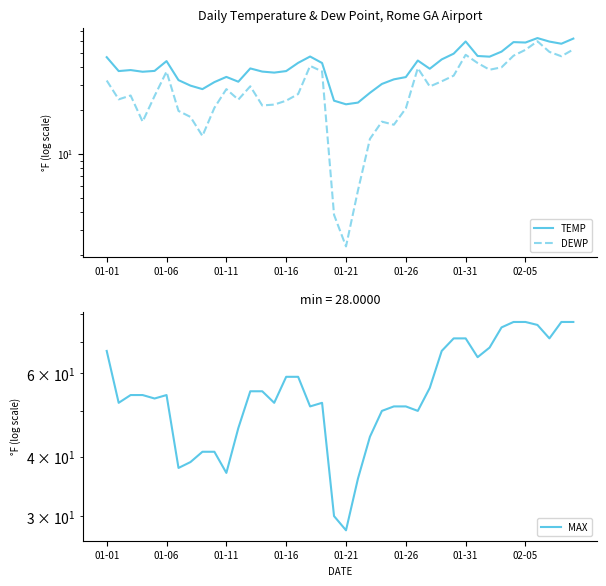

What is the difference between the maximum and minimum values in the TEMP series?

41.0